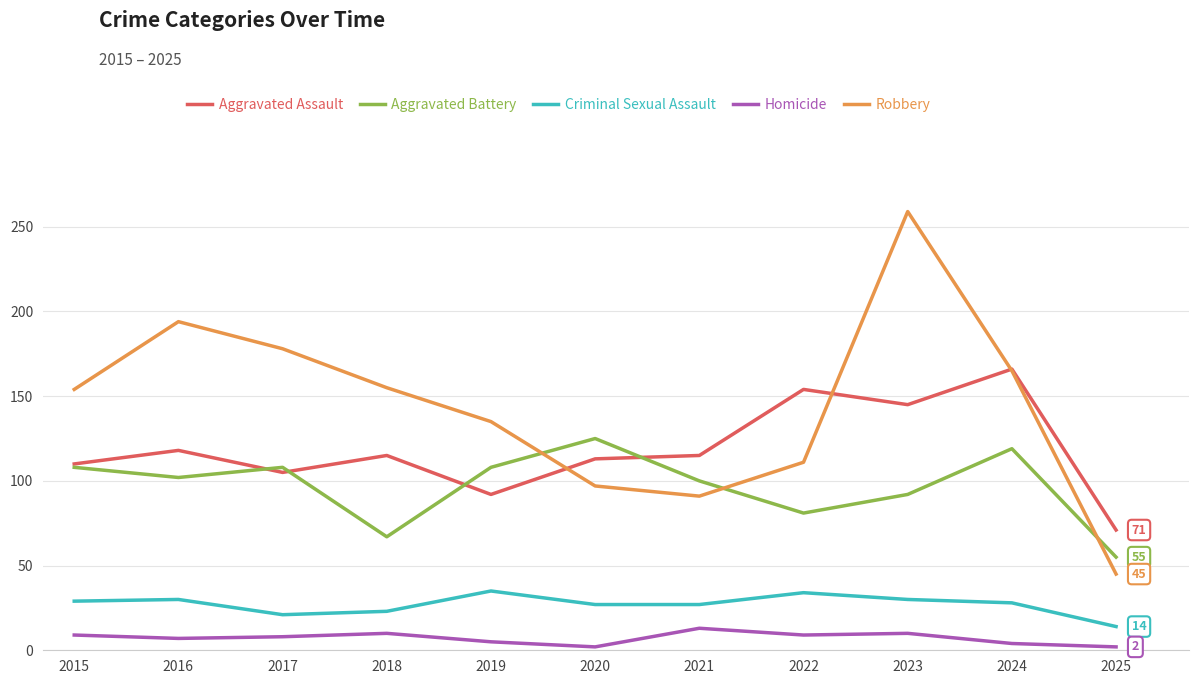

True or false: Criminal Sexual Assault and Aggravated Battery intersect in this chart.

False